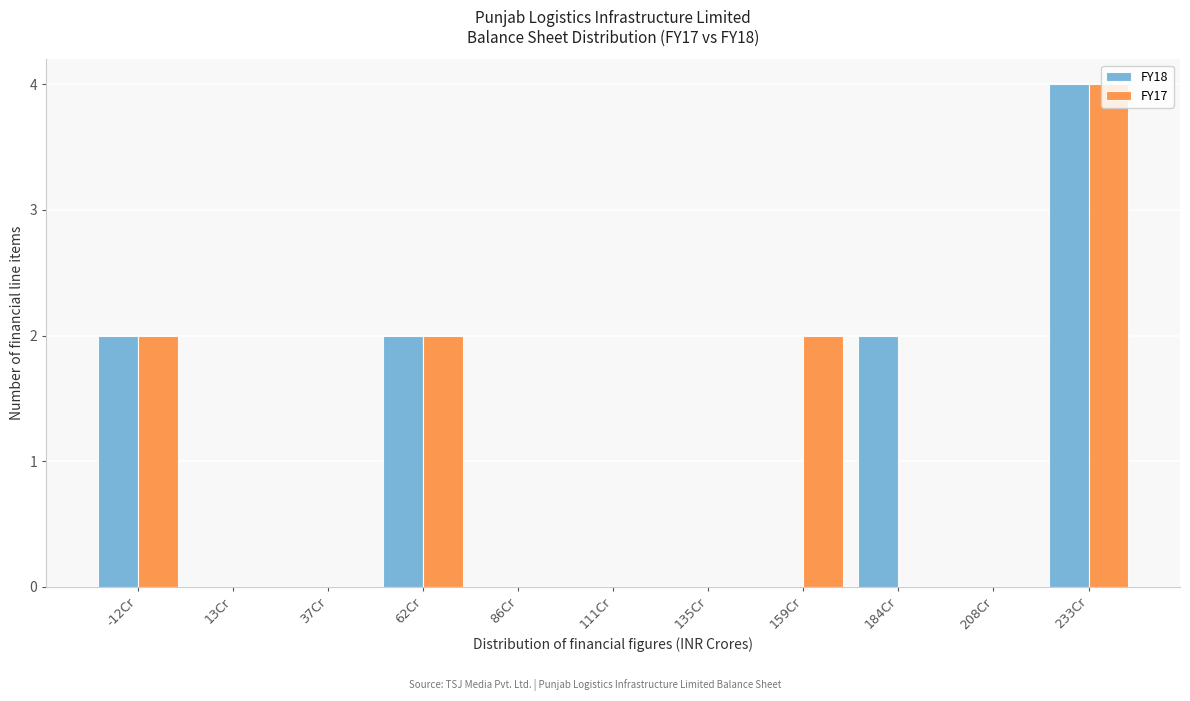

Reading left to right, list all the values displayed in this chart.

FY18: -12Cr=2	13Cr=0	37Cr=0	62Cr=2	86Cr=0	111Cr=0	135Cr=0	159Cr=0	184Cr=2	208Cr=0	233Cr=4
FY17: -12Cr=2	13Cr=0	37Cr=0	62Cr=2	86Cr=0	111Cr=0	135Cr=0	159Cr=2	184Cr=0	208Cr=0	233Cr=4